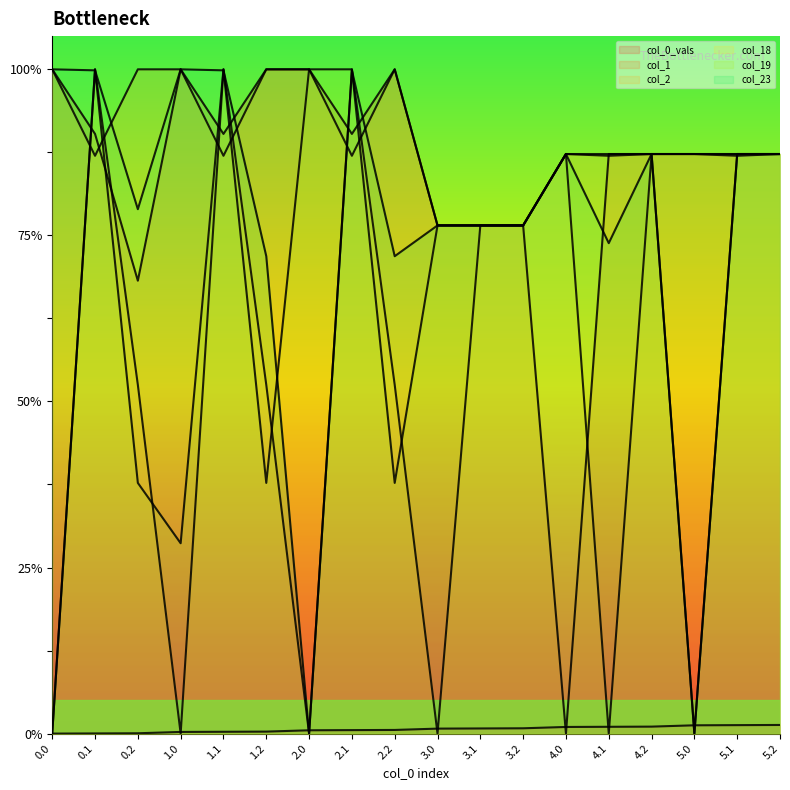

What is the sum of all col_1 values?

6019.0